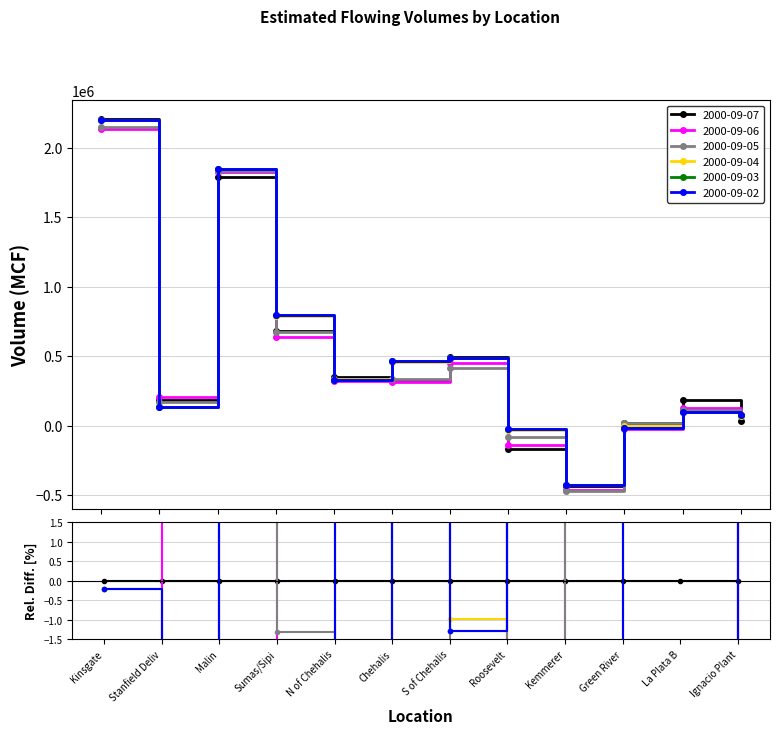

The value of 2000-09-02 at Roosevelt is -47592. True or false?

False